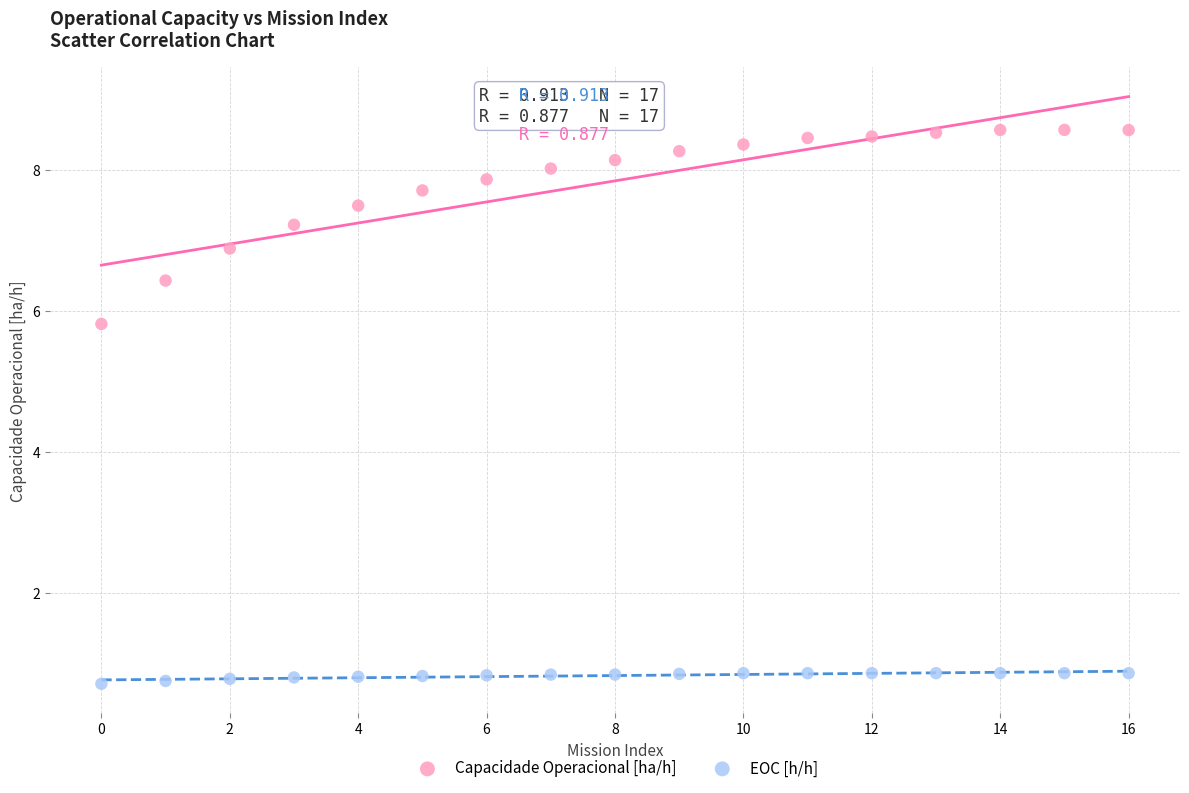

Which series has the widest spread of Y values?

Capacidade Operacional [ha/h]